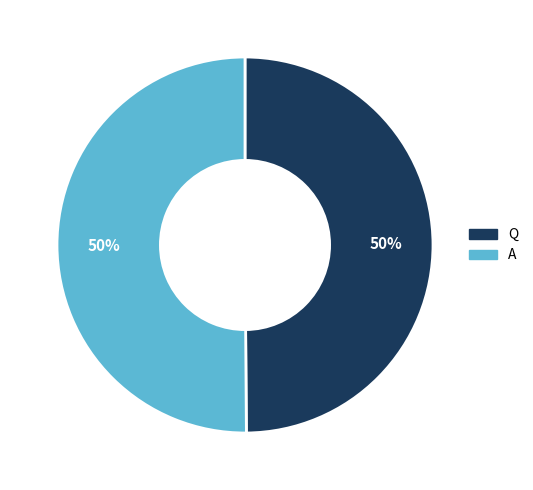

The Q slice represents 55% of the pie. True or false?

False